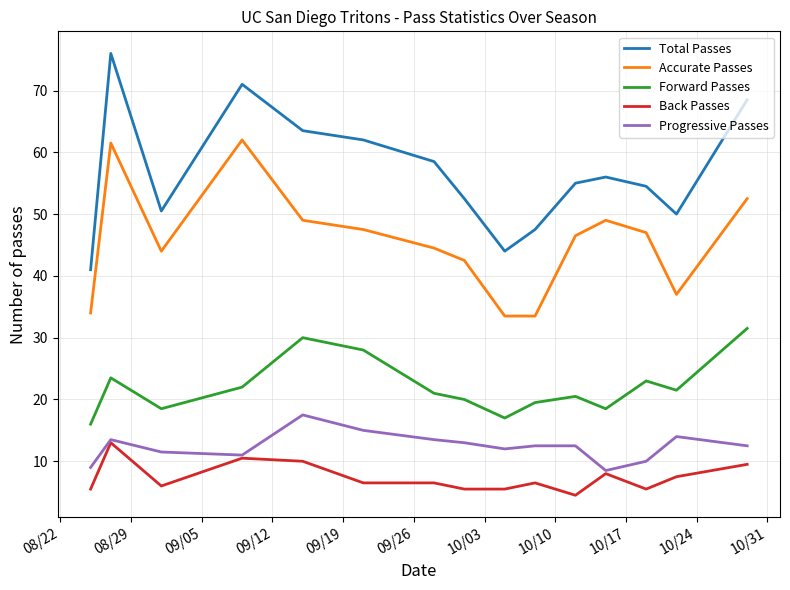

What is the minimum value shown in the chart?

4.5